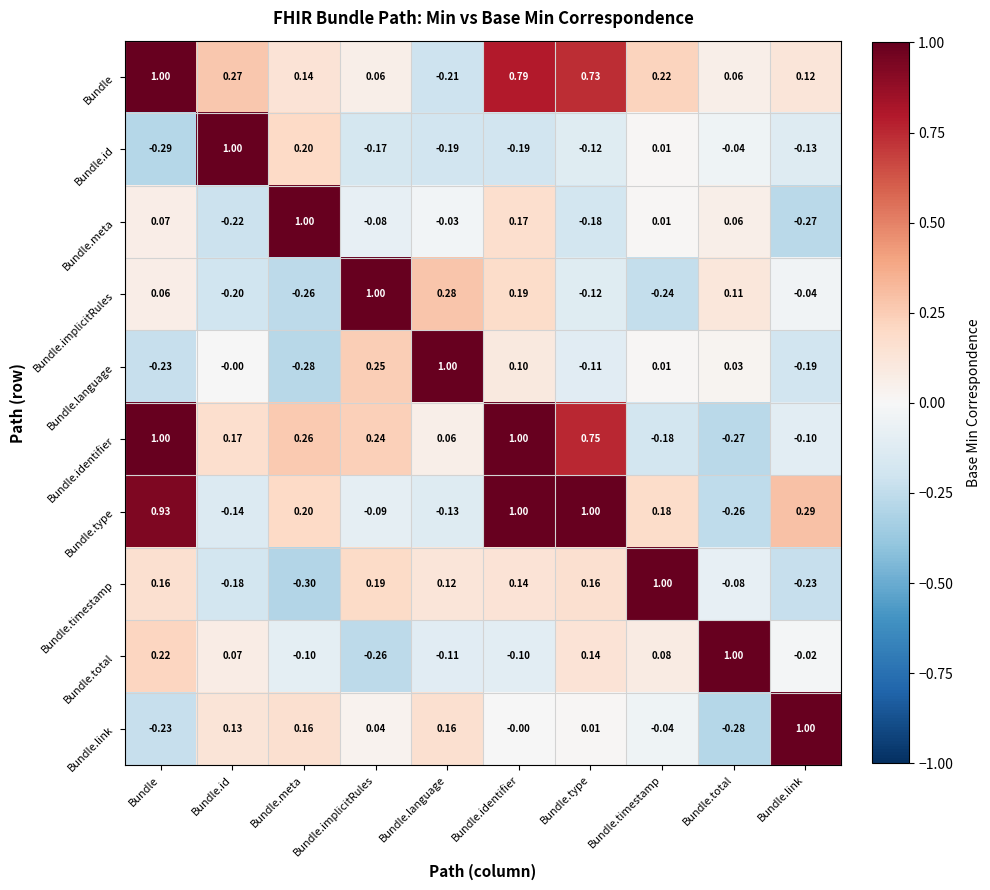

Which series has the widest spread of values?

Bundle.timestamp